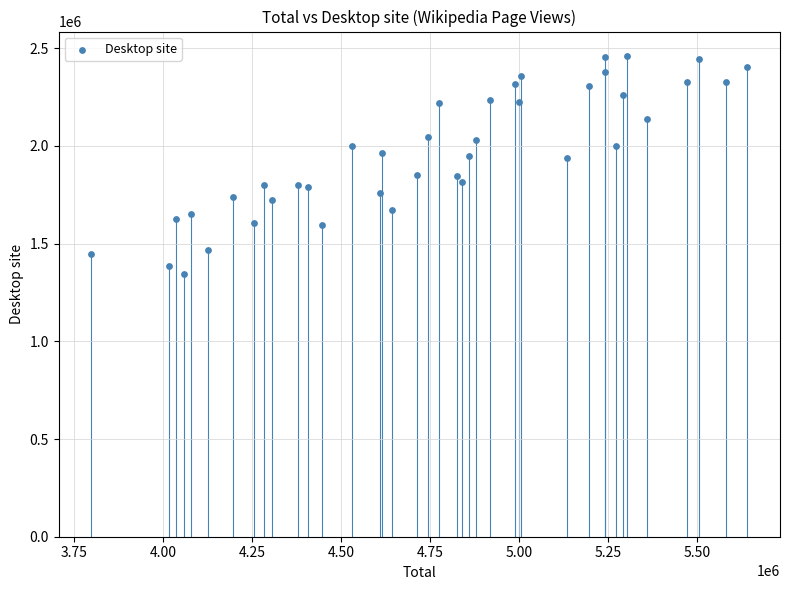

What is the range of Y values (max minus min)?

1119870